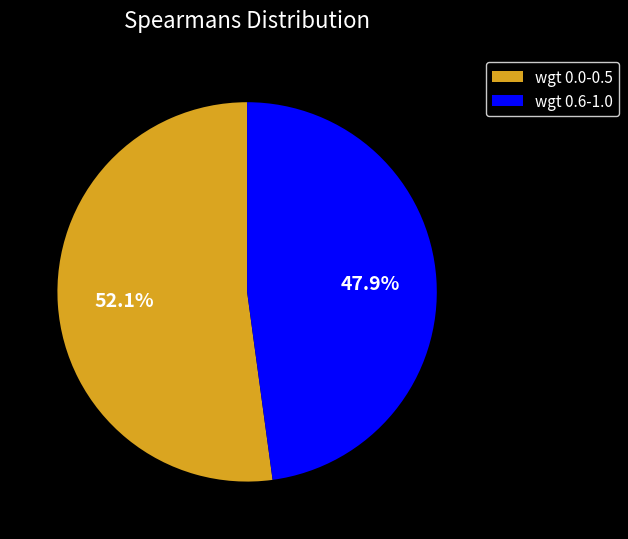

Approximately how many times larger is the value at wgt 0.0-0.5 compared to wgt 0.6-1.0?

1.1